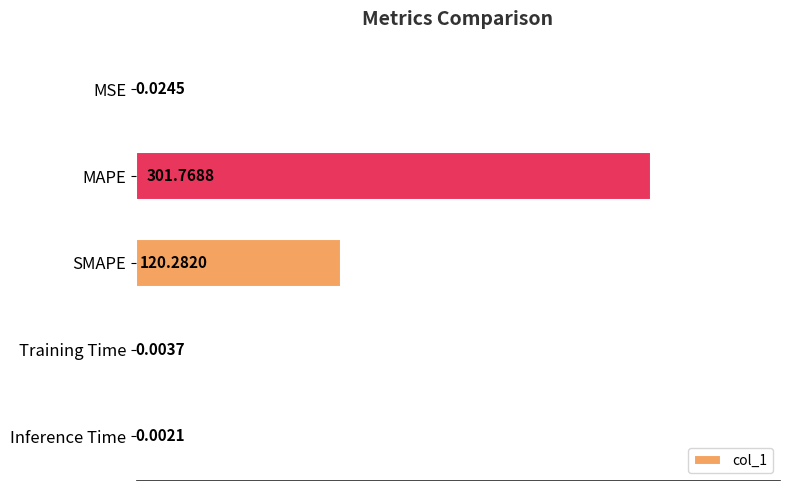

Where is the data nearest to the value 150?

SMAPE